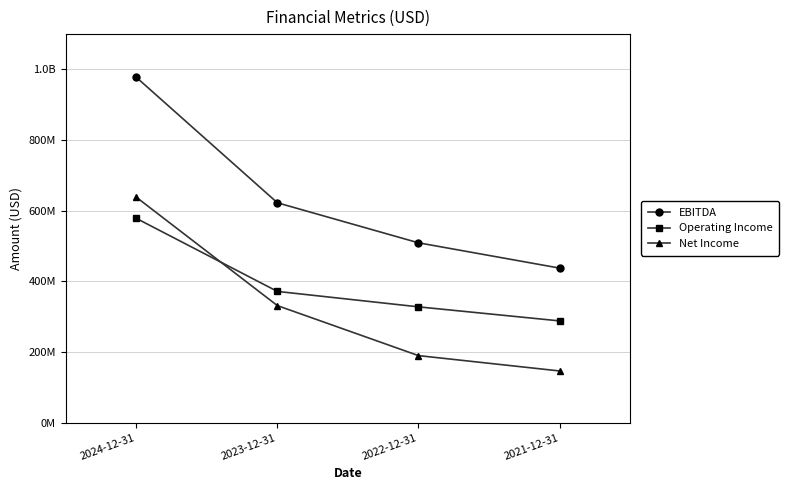

Rank the series by their maximum value, from lowest to highest.

Operating Income, Net Income, EBITDA